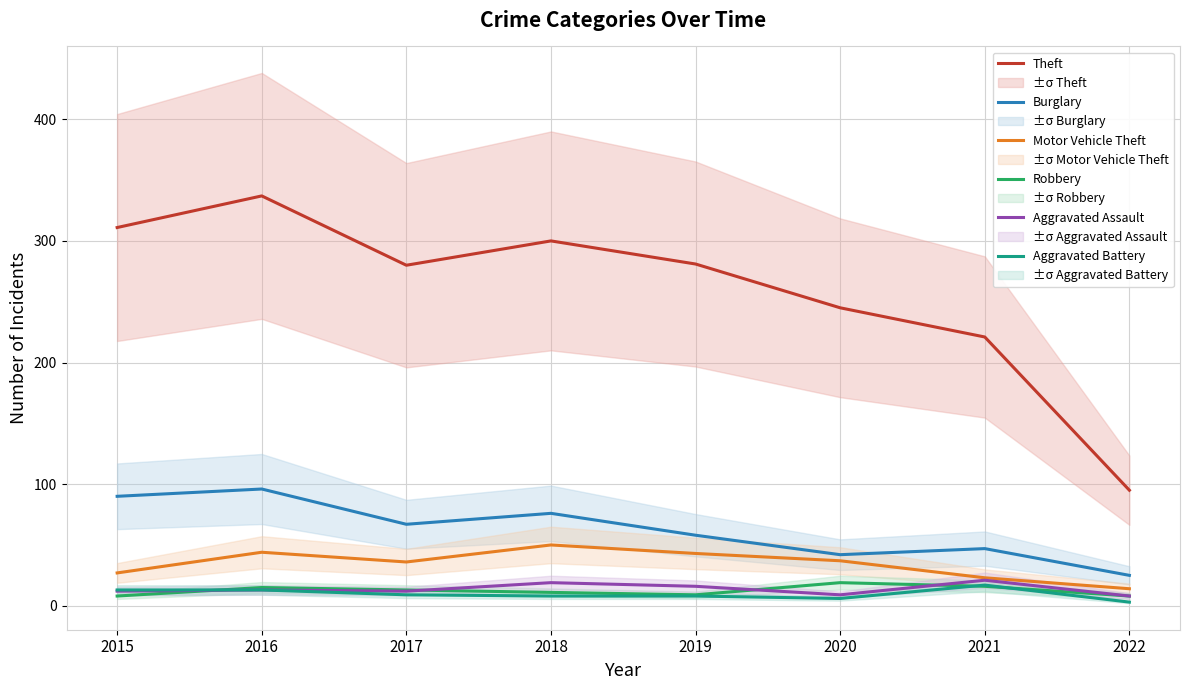

True or false: Motor Vehicle Theft and Robbery intersect in this chart.

False